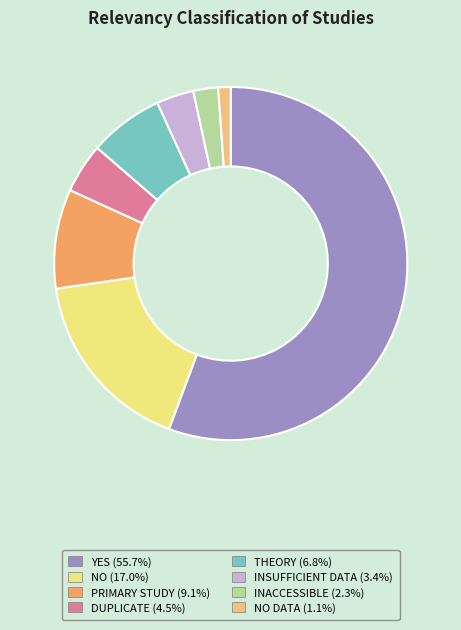

Does any single category account for the majority?

Yes